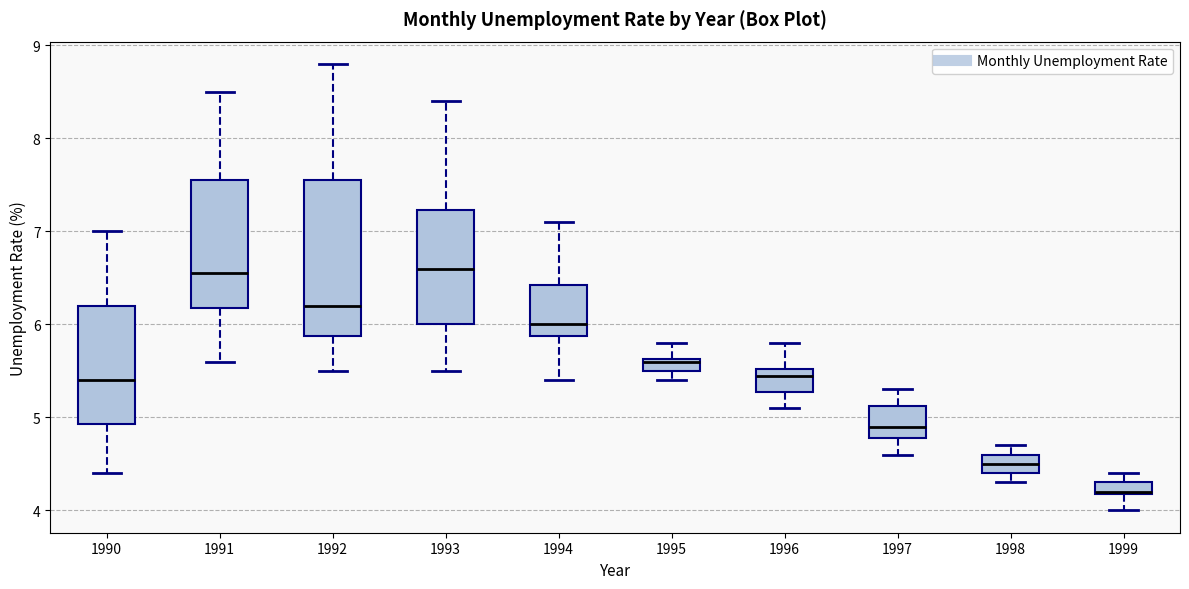

Which box is the tallest, from its lower edge to its upper edge?

1992